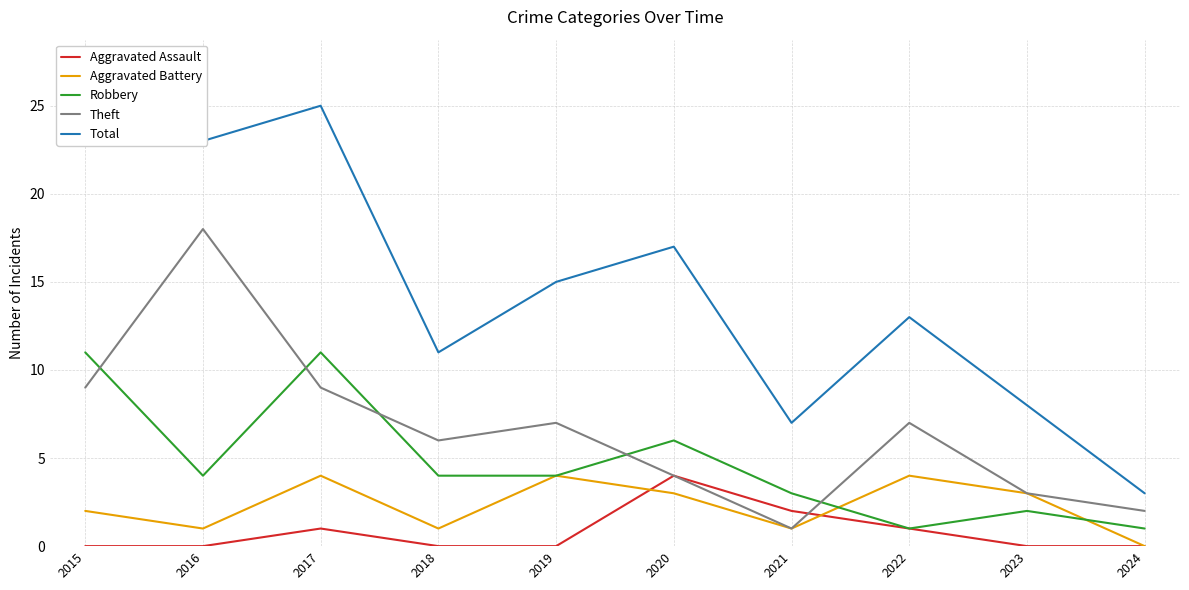

True or false: Robbery and Total cross at least once.

False